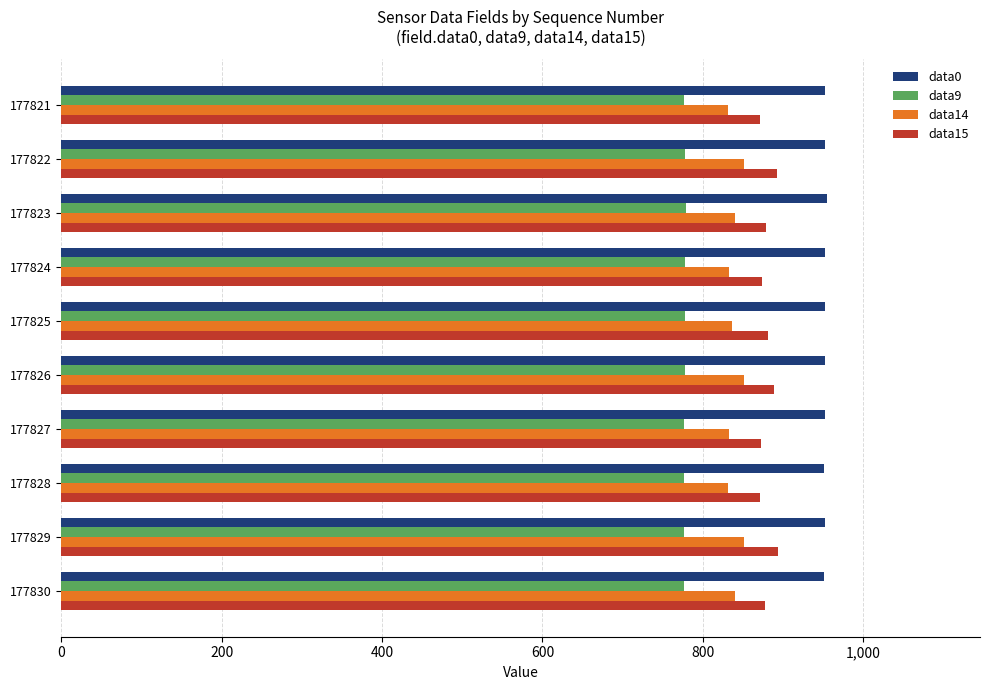

Is the value of data9 at 177830 greater than the value of data15 at 177828?

No